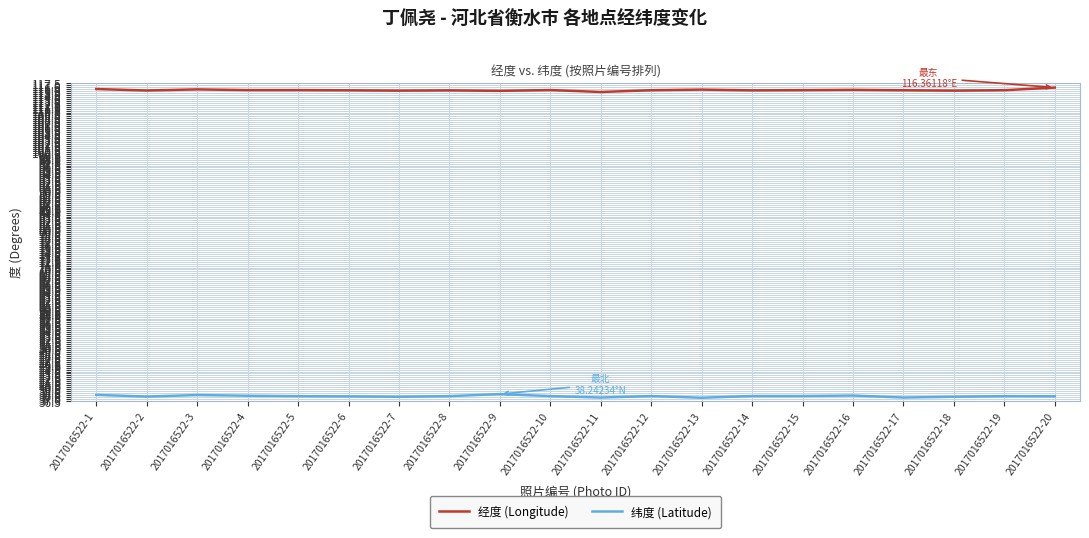

At 2017016522-3, list the series in order from smallest to largest.

纬度 (Latitude), 经度 (Longitude)